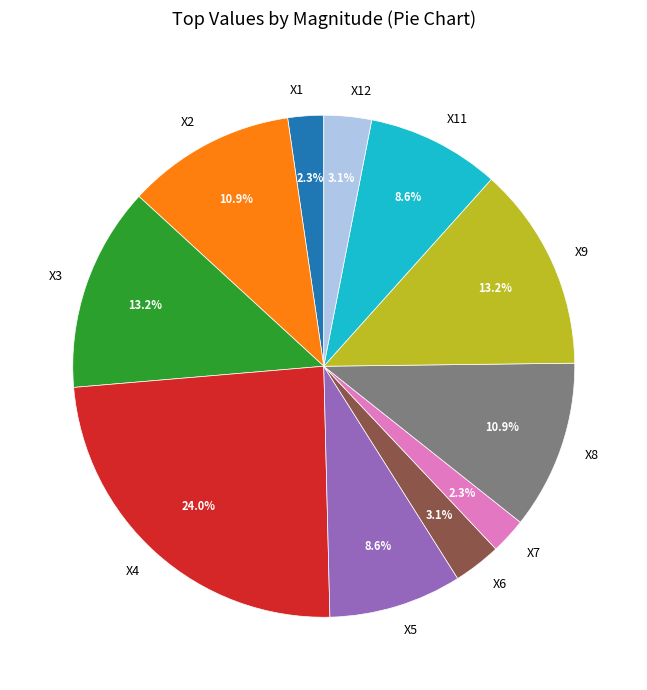

To the nearest percent, what is the combined percentage of X3 and X1?

15%